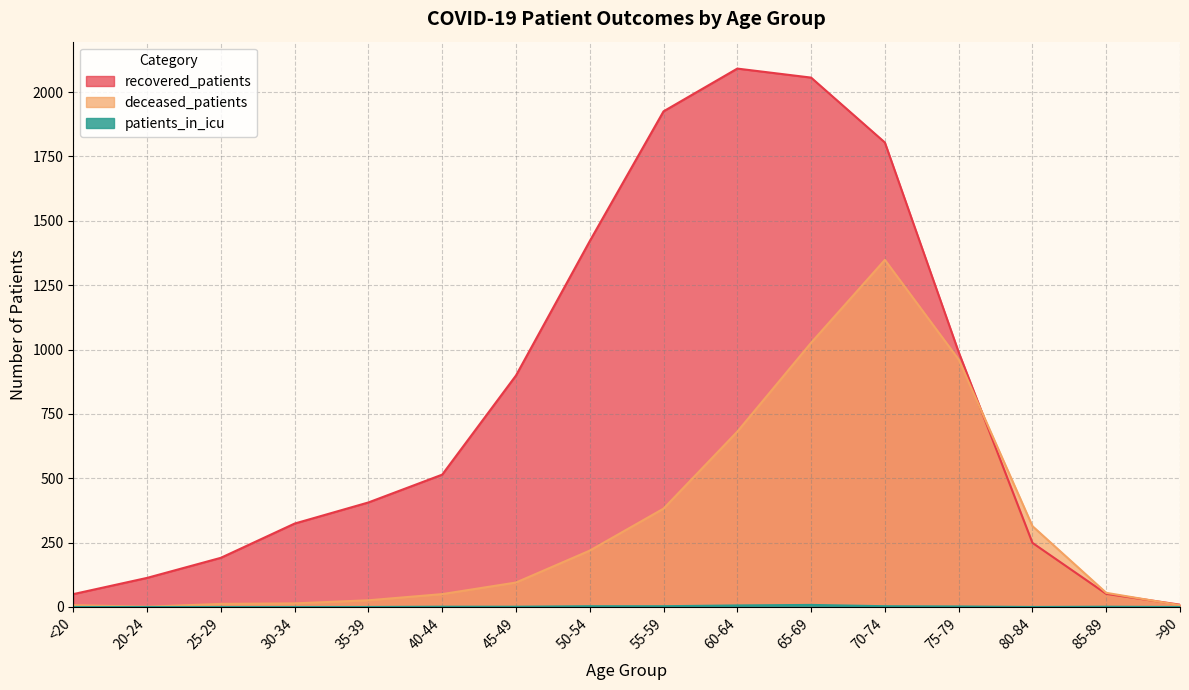

Does the chart have visible grid lines?

Yes